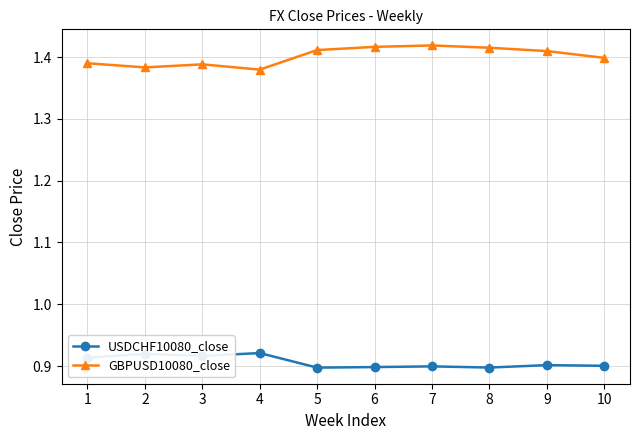

True or false: USDCHF10080_close and GBPUSD10080_close intersect in this chart.

False